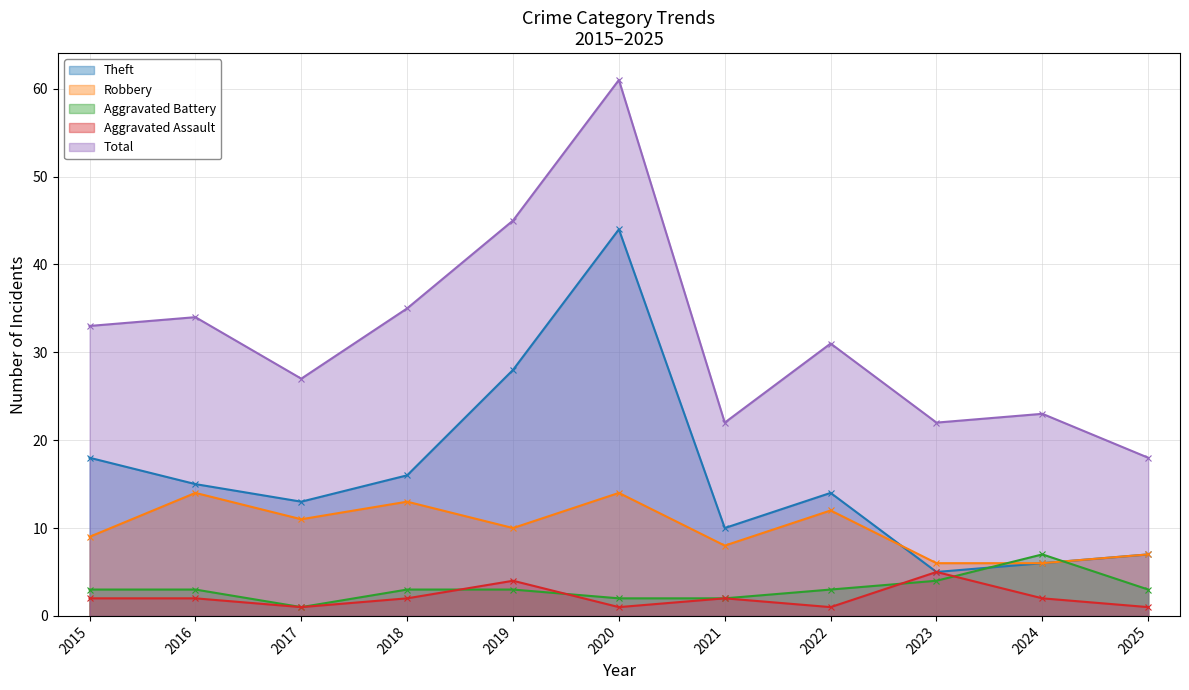

True or false: Total and Aggravated Assault cross at least once.

False